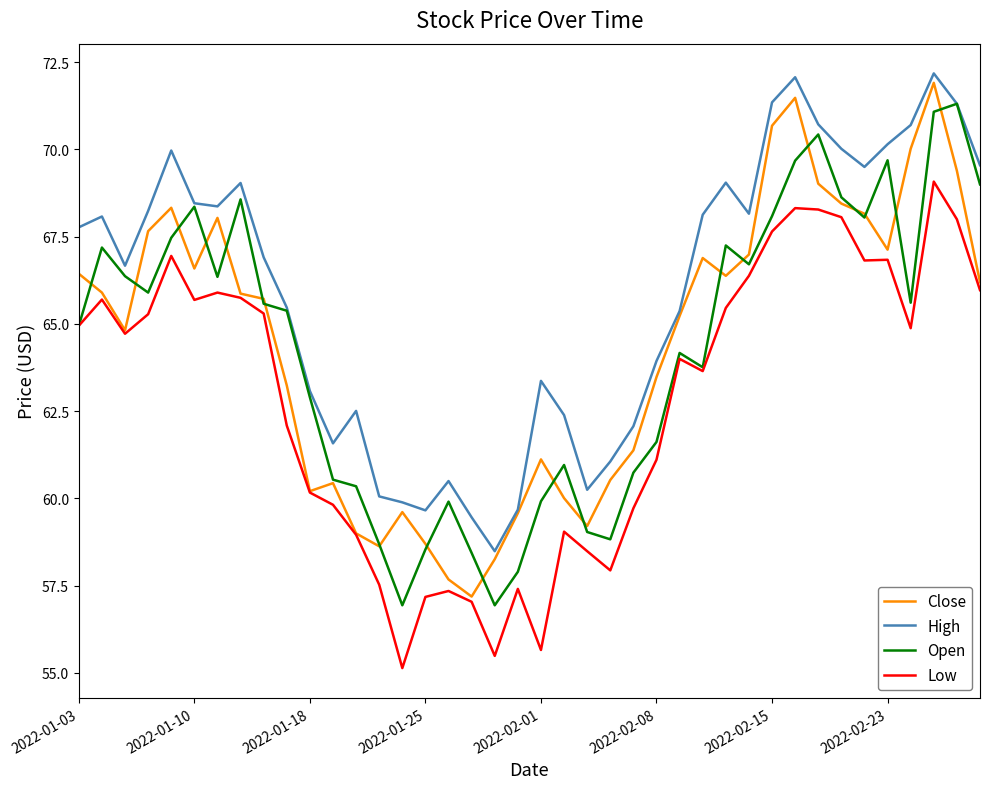

How many distinct data groups are displayed?

4